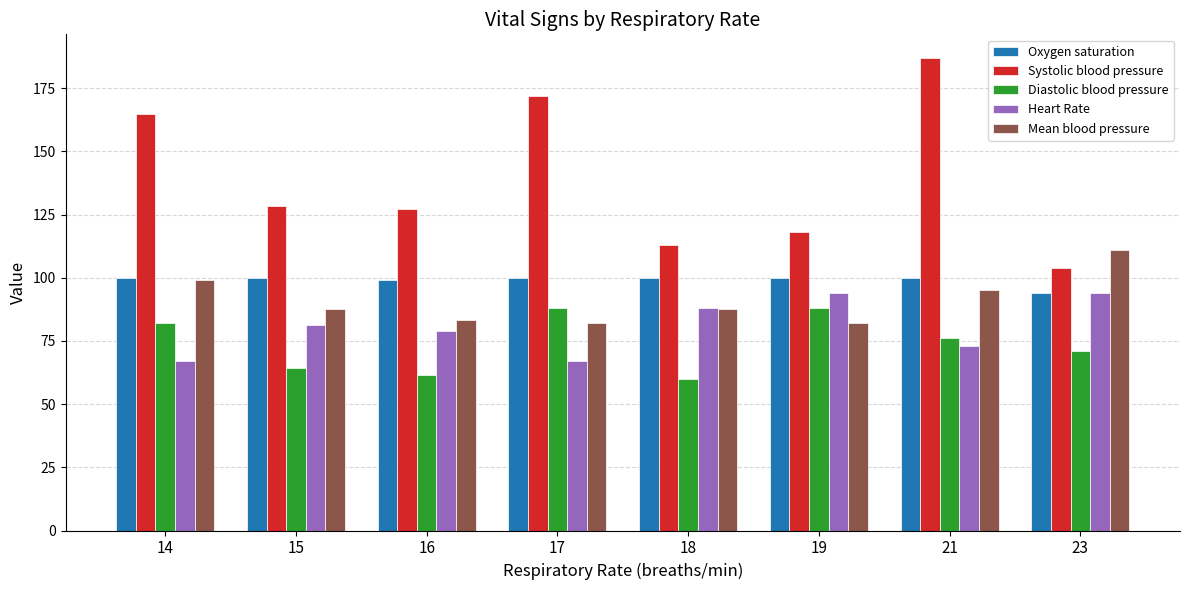

What is the minimum value shown in the chart?

60.0